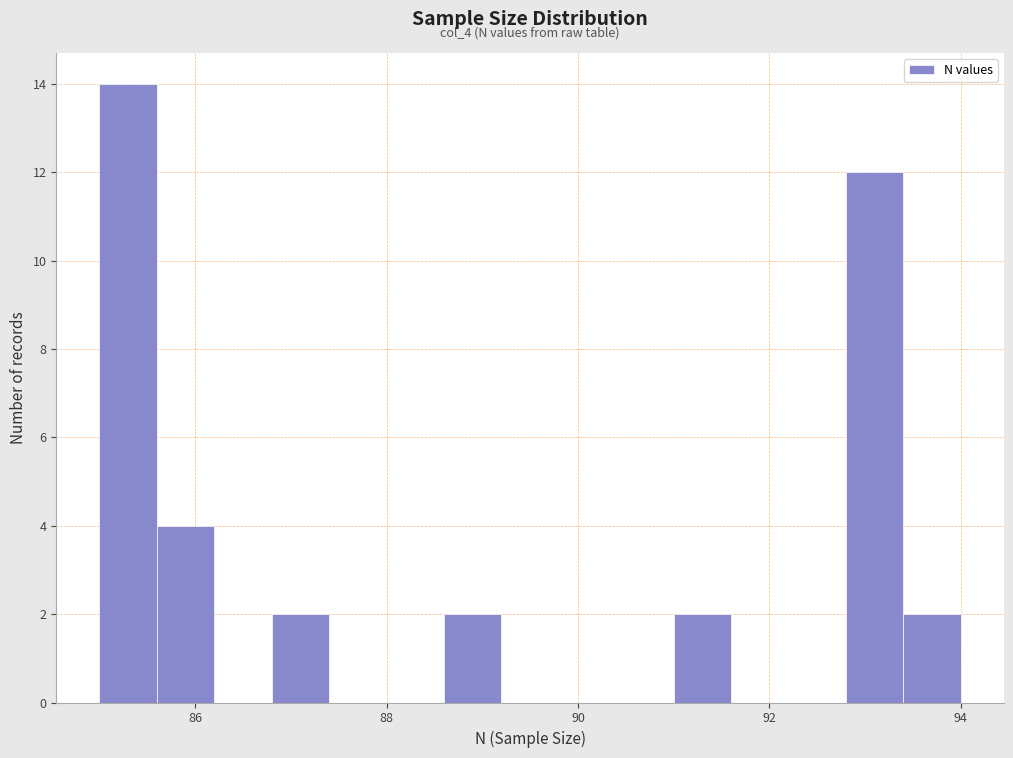

Around what value on the x-axis is the tallest bar? Give the approximate position of its centre, as read against the axis.

85.4